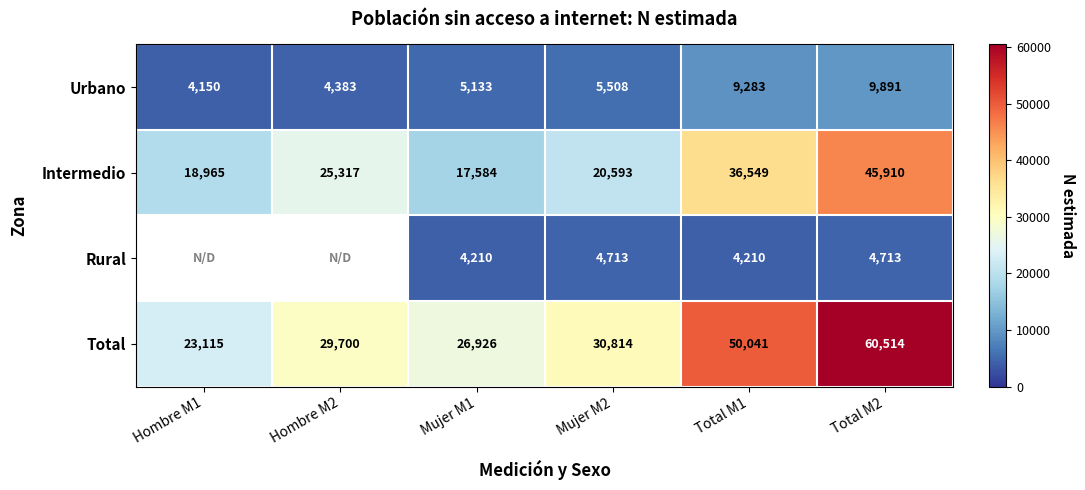

What is the difference between the highest and lowest values at Mujer M1?

22716